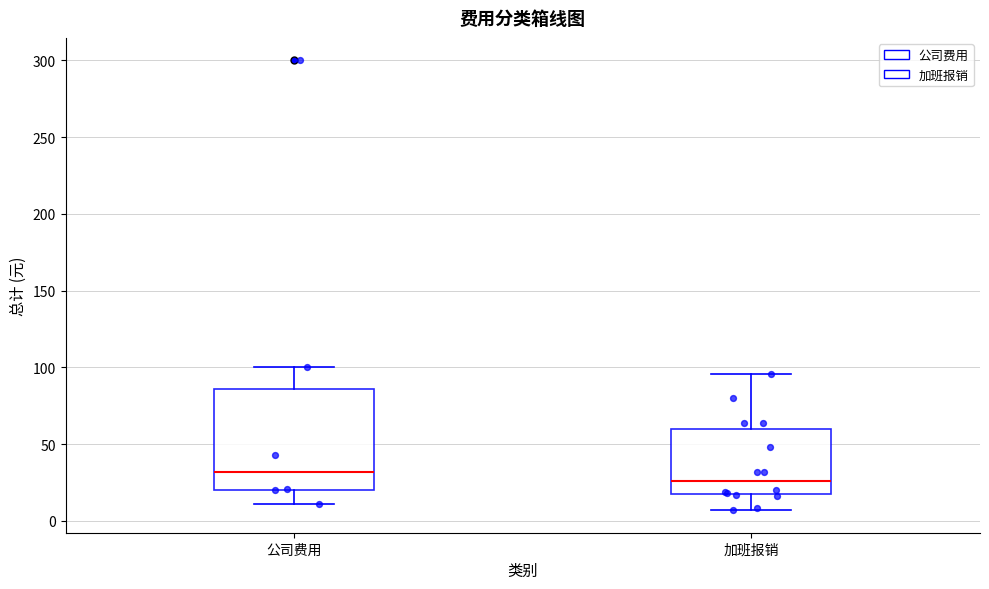

Which box's median line is the lowest?

加班报销